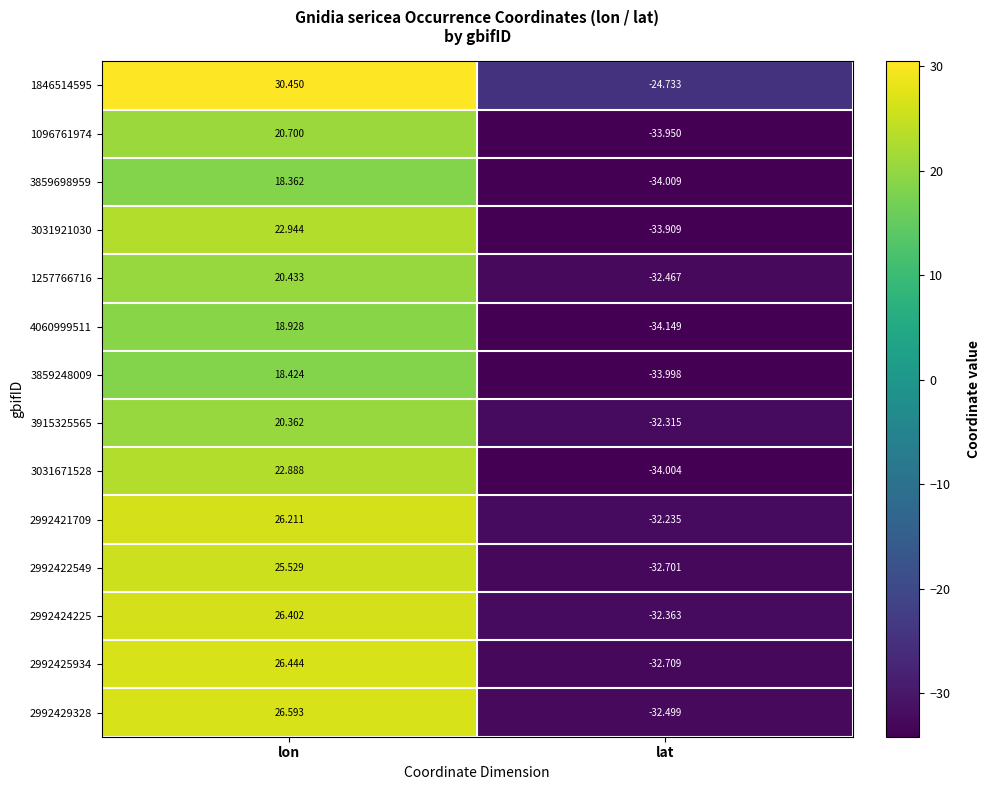

Which series has the largest total across all categories?

1846514595